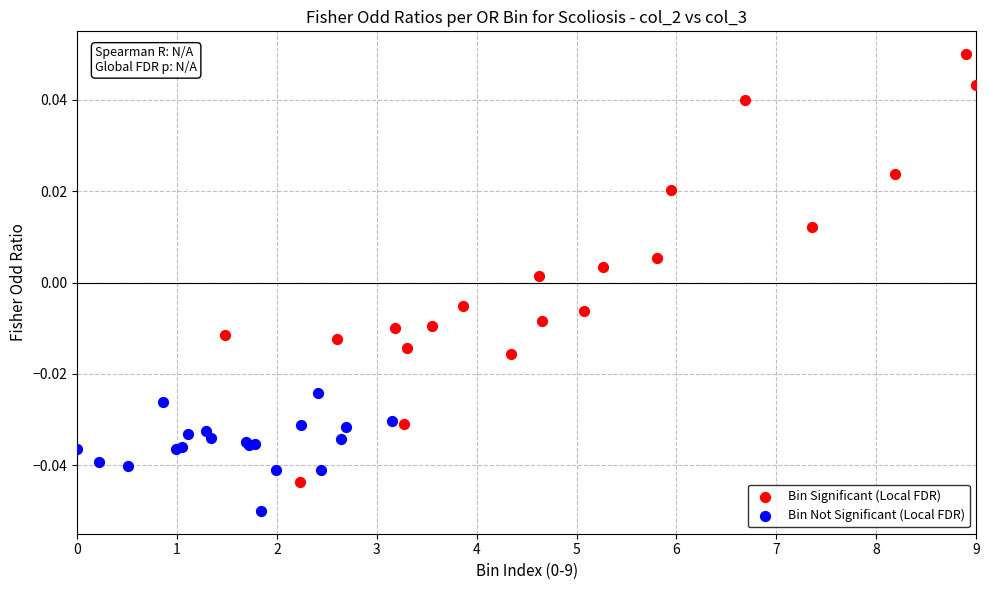

Which series contains the lowest Y value?

Bin Not Significant (Local FDR)